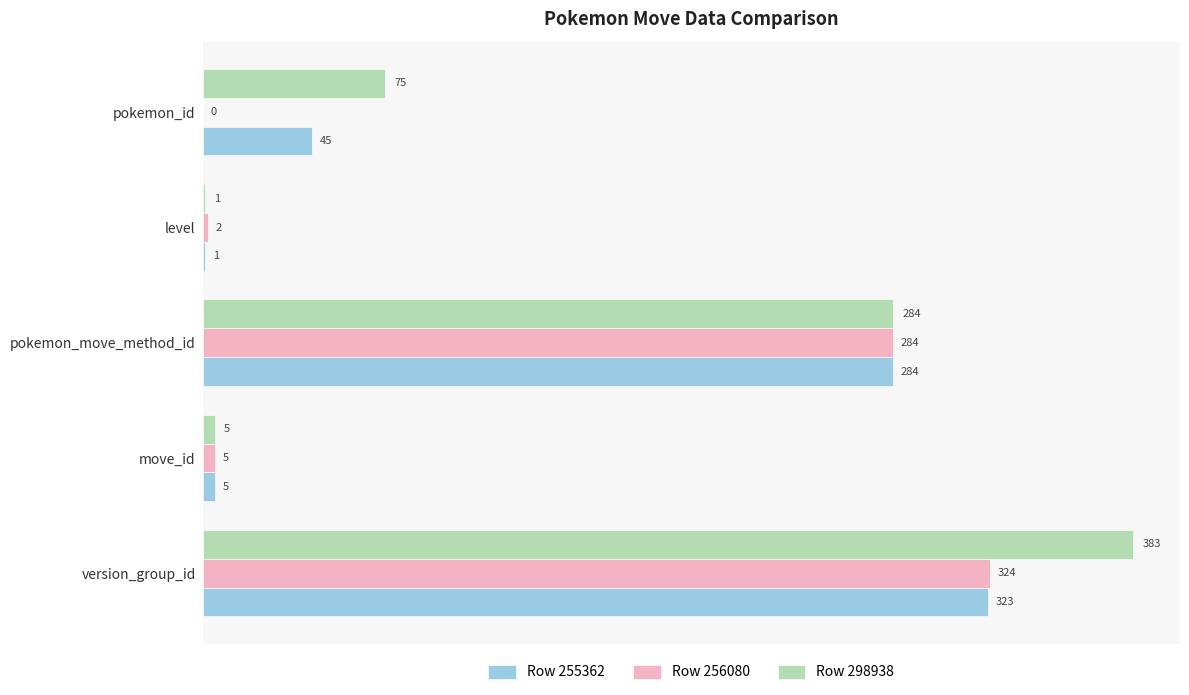

What is the greatest value displayed?

383